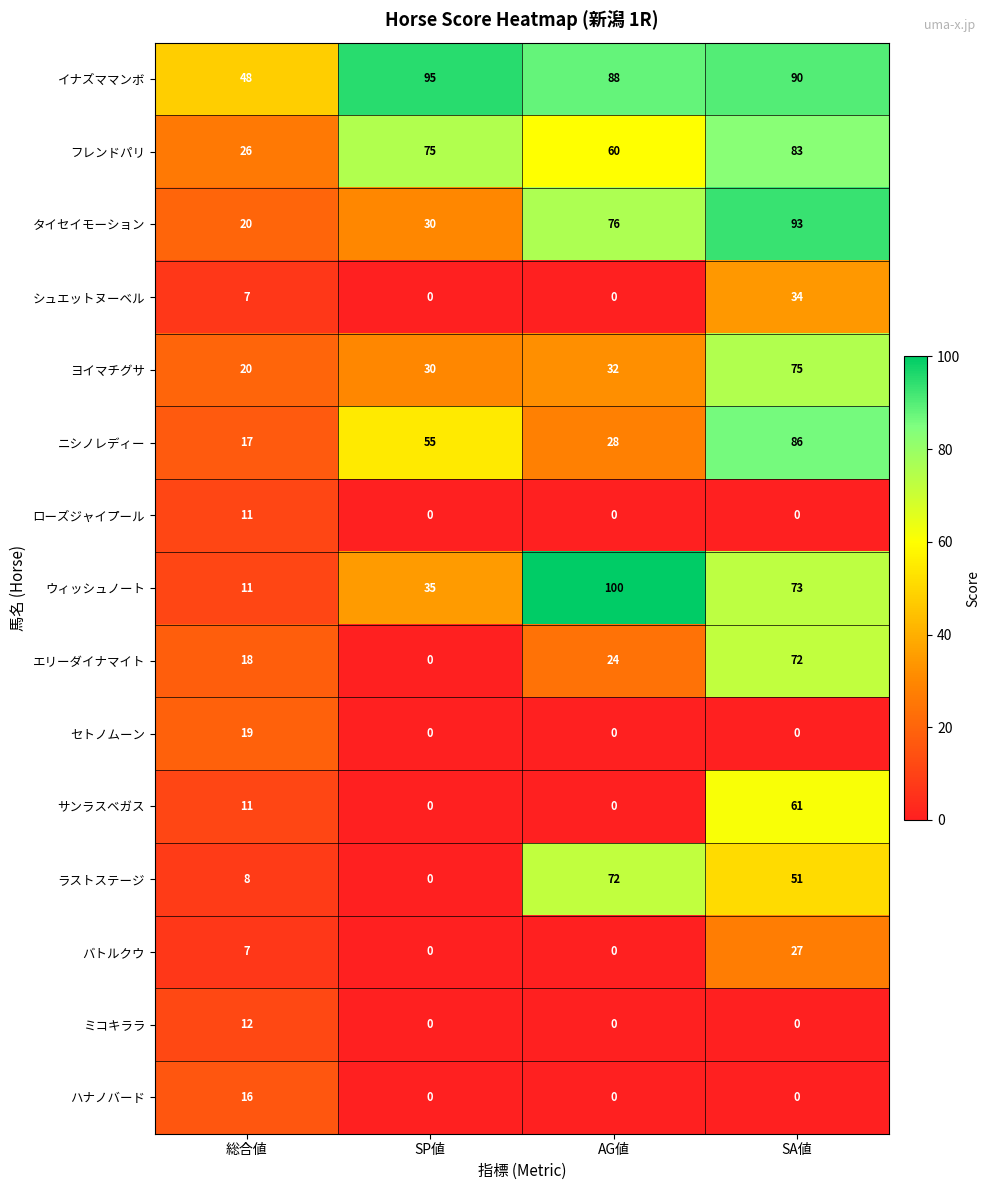

Where is シュエットヌーベル nearest to the value 17?

総合値